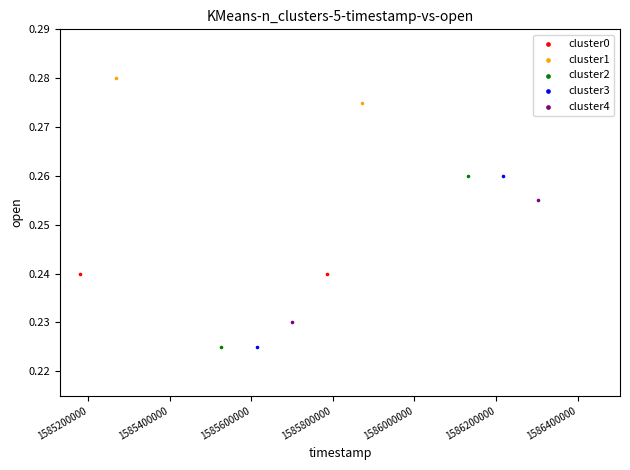

What are all the series names shown in the legend?

cluster0, cluster1, cluster2, cluster3, cluster4